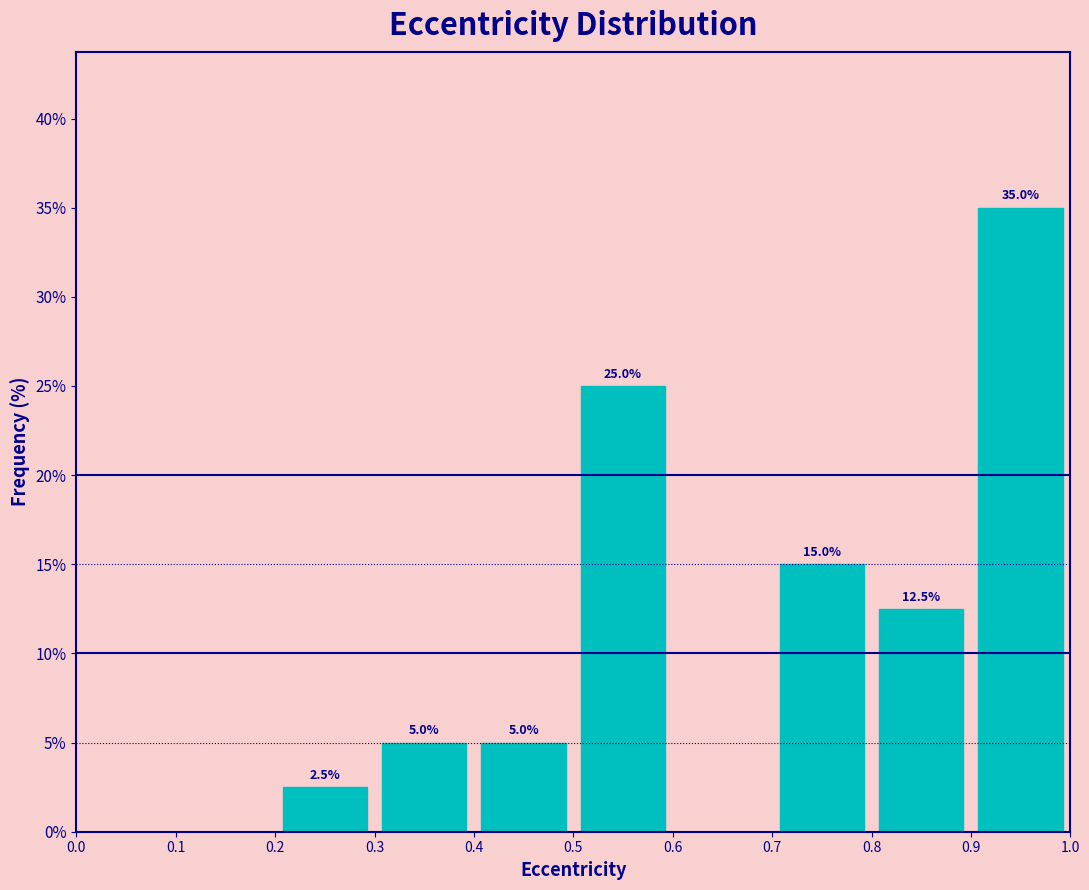

Over which range of the x-axis is the bar tallest?

0.9 to 1.0